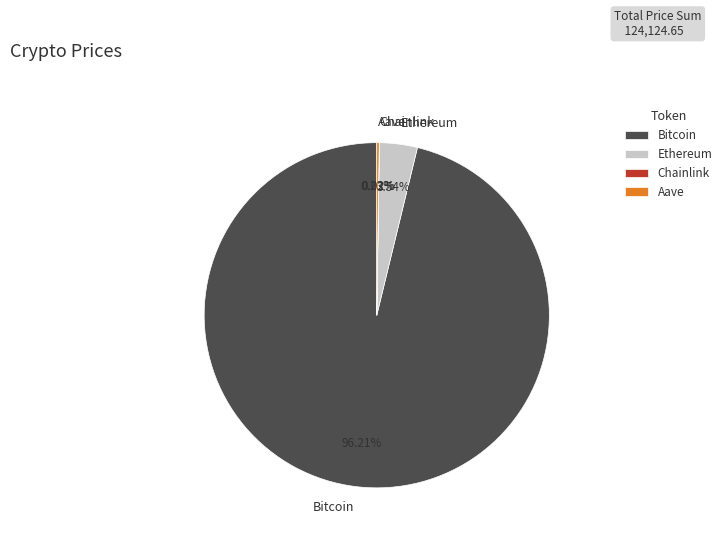

How much of the chart is everything except Bitcoin?

3.8%